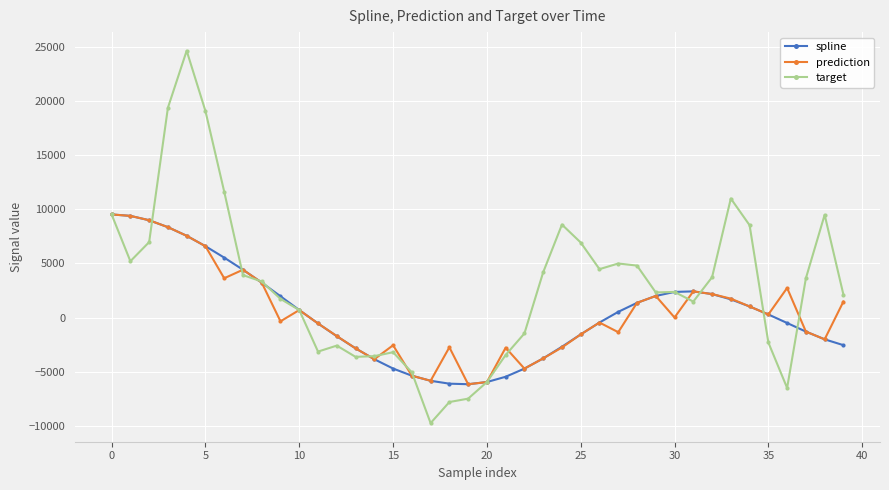

Which series has the widest spread of values?

target